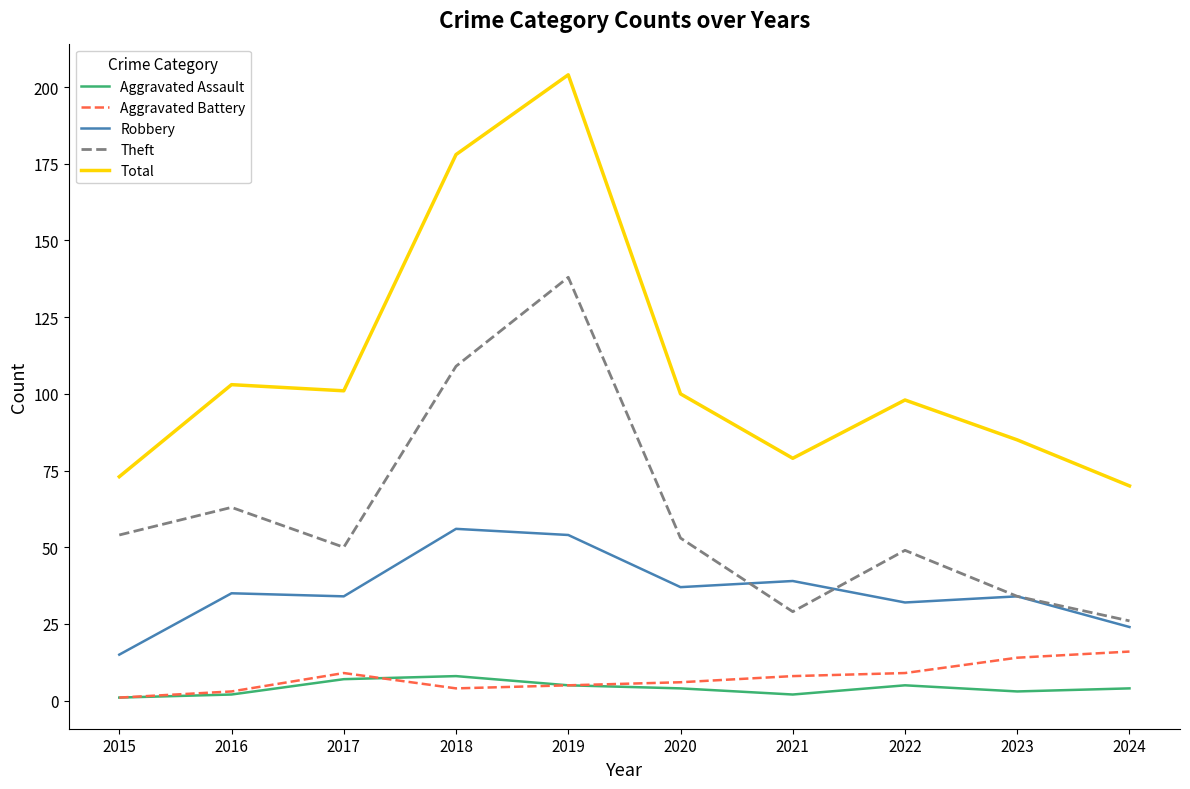

True or false: Robbery and Aggravated Battery intersect in this chart.

False